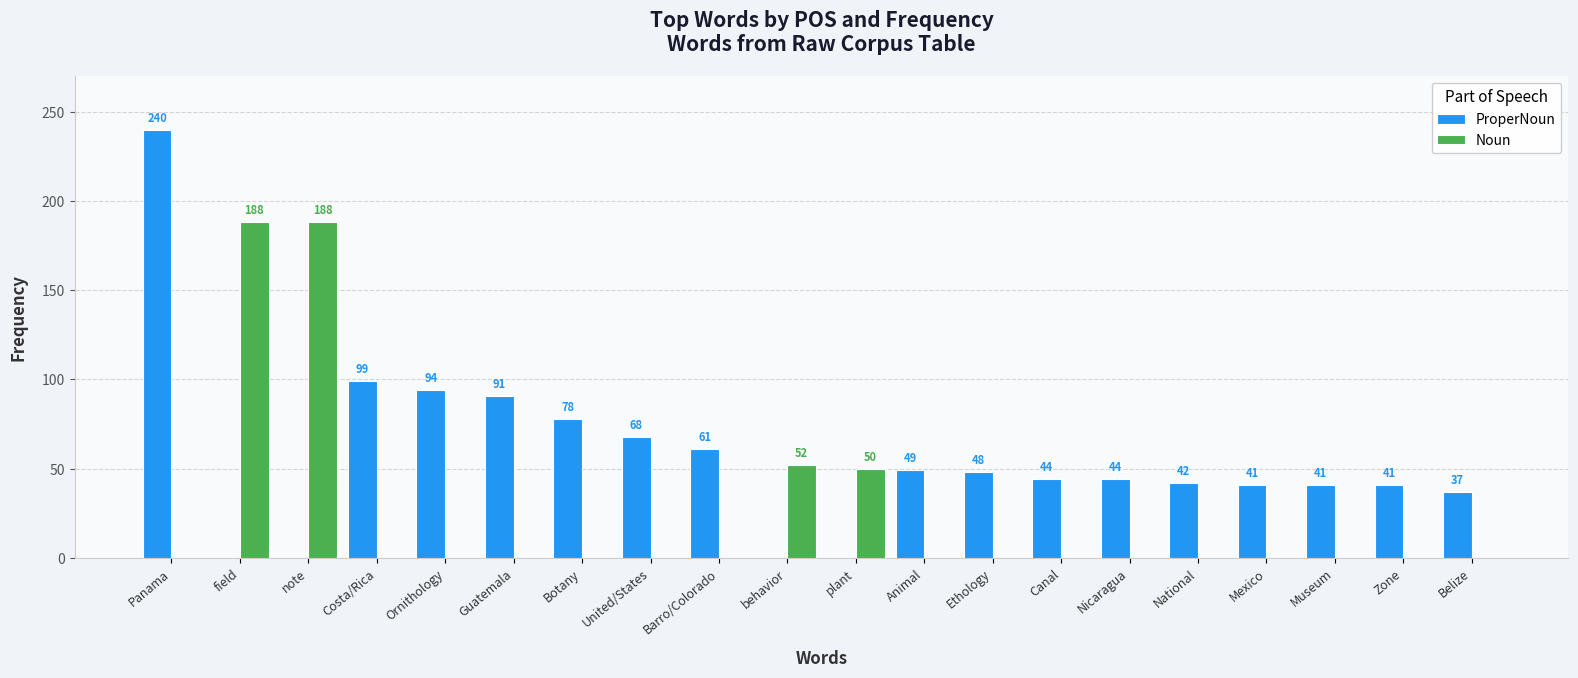

What is the total value across all series at Animal?

49